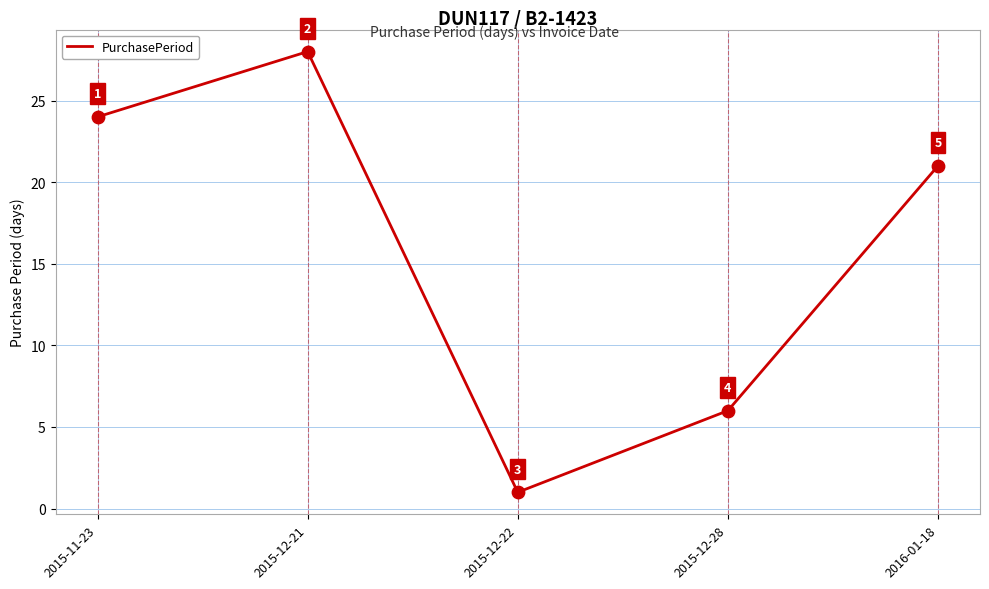

Which has a higher value, 2015-12-28 or 2016-01-18?

2016-01-18